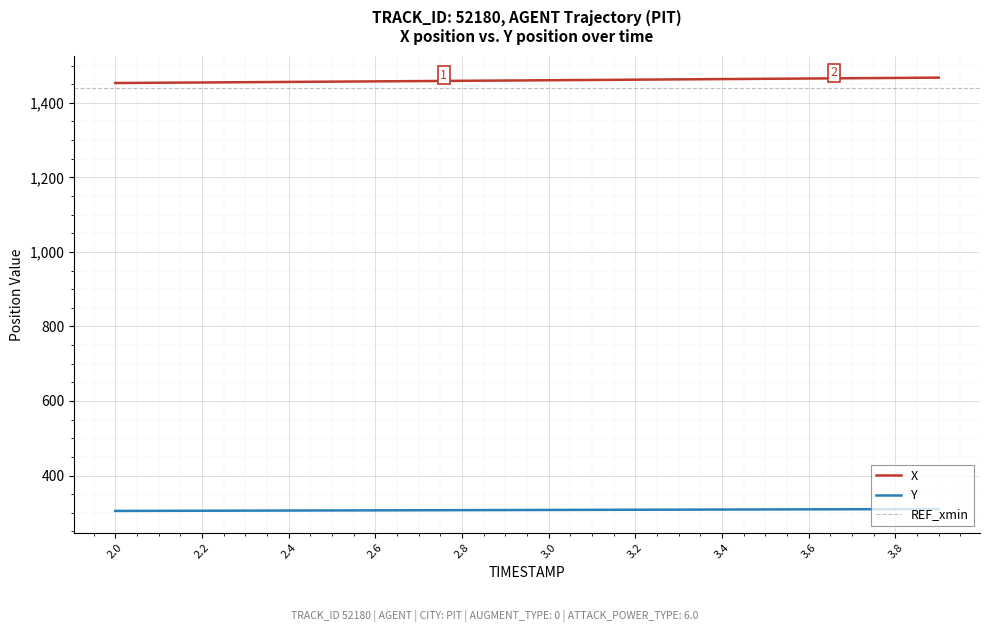

True or false: Y and X cross at least once.

False